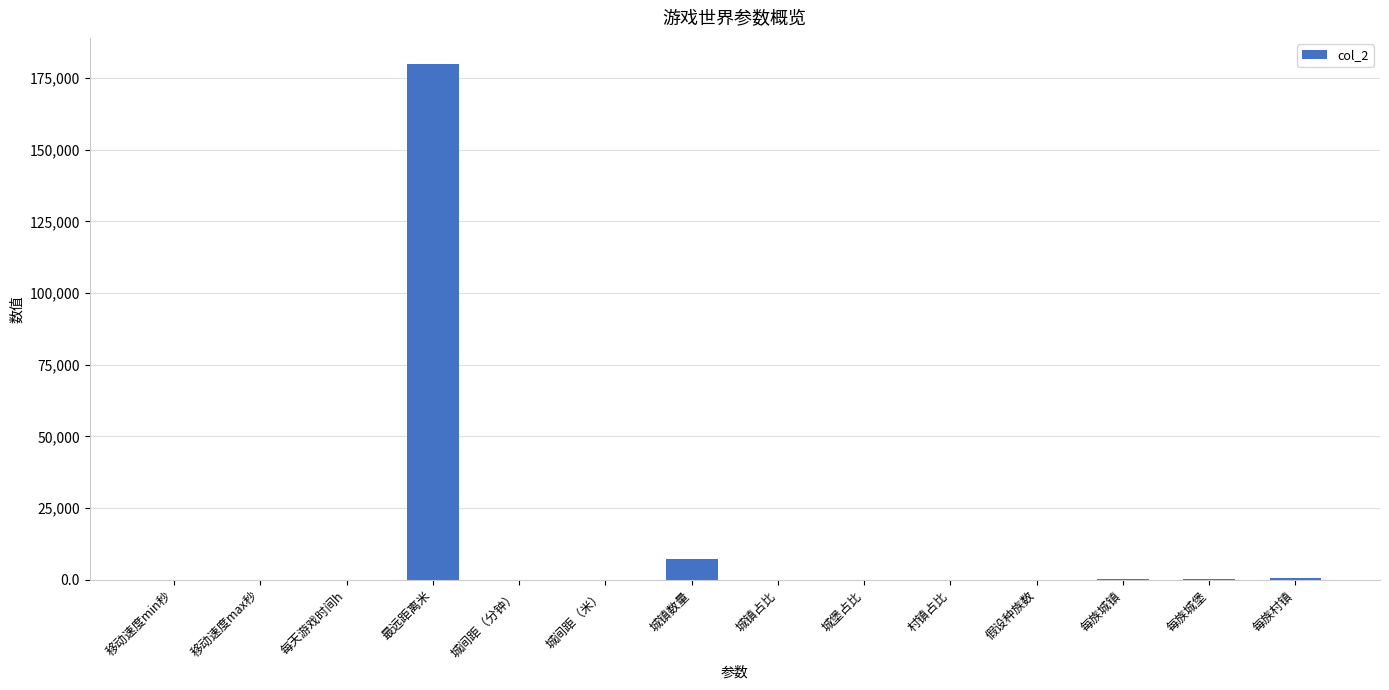

What is the difference between the values at 城间距（分钟） and 假设种族数?

5.0